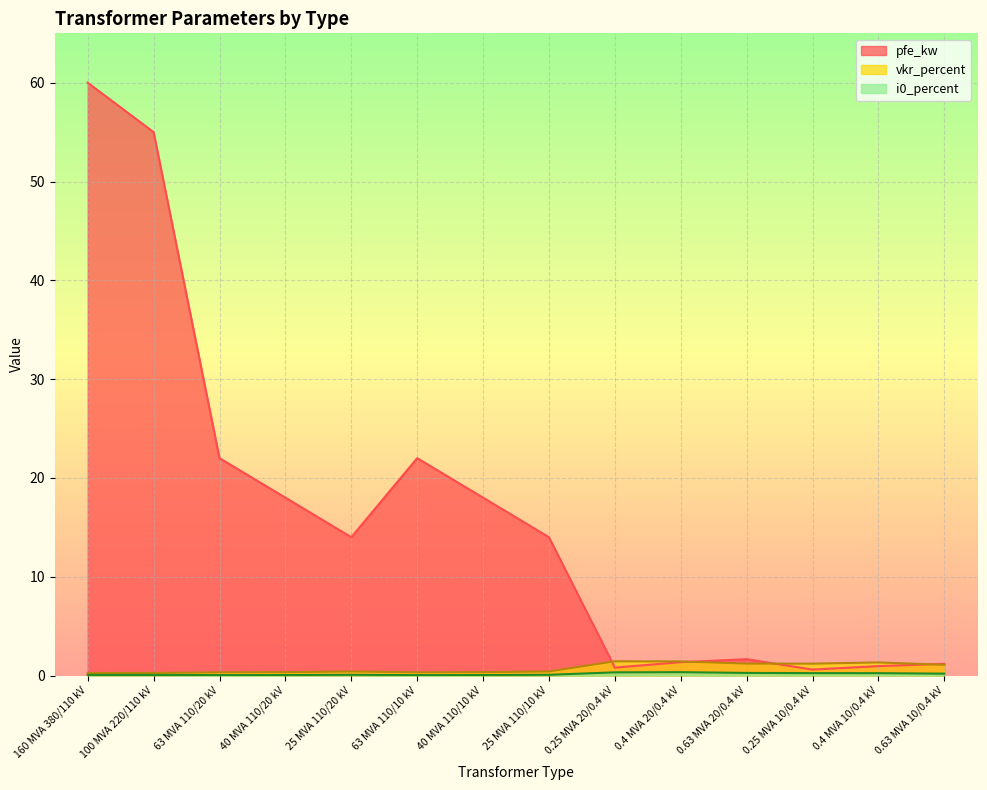

Reading left to right, transcribe all the data shown in this chart.

pfe_kw: 160 MVA 380/110 kV=60.0	100 MVA 220/110 kV=55.0	63 MVA 110/20 kV=22.0	40 MVA 110/20 kV=18.0	25 MVA 110/20 kV=14.0	63 MVA 110/10 kV=22.0	40 MVA 110/10 kV=18.0	25 MVA 110/10 kV=14.0	0.25 MVA 20/0.4 kV=0.8	0.4 MVA 20/0.4 kV=1.4	0.63 MVA 20/0.4 kV=1.6	0.25 MVA 10/0.4 kV=0.6	0.4 MVA 10/0.4 kV=0.9	0.63 MVA 10/0.4 kV=1.2
vkr_percent: 160 MVA 380/110 kV=0.2	100 MVA 220/110 kV=0.3	63 MVA 110/20 kV=0.3	40 MVA 110/20 kV=0.3	25 MVA 110/20 kV=0.4	63 MVA 110/10 kV=0.3	40 MVA 110/10 kV=0.3	25 MVA 110/10 kV=0.4	0.25 MVA 20/0.4 kV=1.4	0.4 MVA 20/0.4 kV=1.4	0.63 MVA 20/0.4 kV=1.2	0.25 MVA 10/0.4 kV=1.2	0.4 MVA 10/0.4 kV=1.3	0.63 MVA 10/0.4 kV=1.1
i0_percent: 160 MVA 380/110 kV=0.1	100 MVA 220/110 kV=0.1	63 MVA 110/20 kV=0.0	40 MVA 110/20 kV=0.1	25 MVA 110/20 kV=0.1	63 MVA 110/10 kV=0.0	40 MVA 110/10 kV=0.1	25 MVA 110/10 kV=0.1	0.25 MVA 20/0.4 kV=0.3	0.4 MVA 20/0.4 kV=0.3	0.63 MVA 20/0.4 kV=0.3	0.25 MVA 10/0.4 kV=0.2	0.4 MVA 10/0.4 kV=0.2	0.63 MVA 10/0.4 kV=0.2